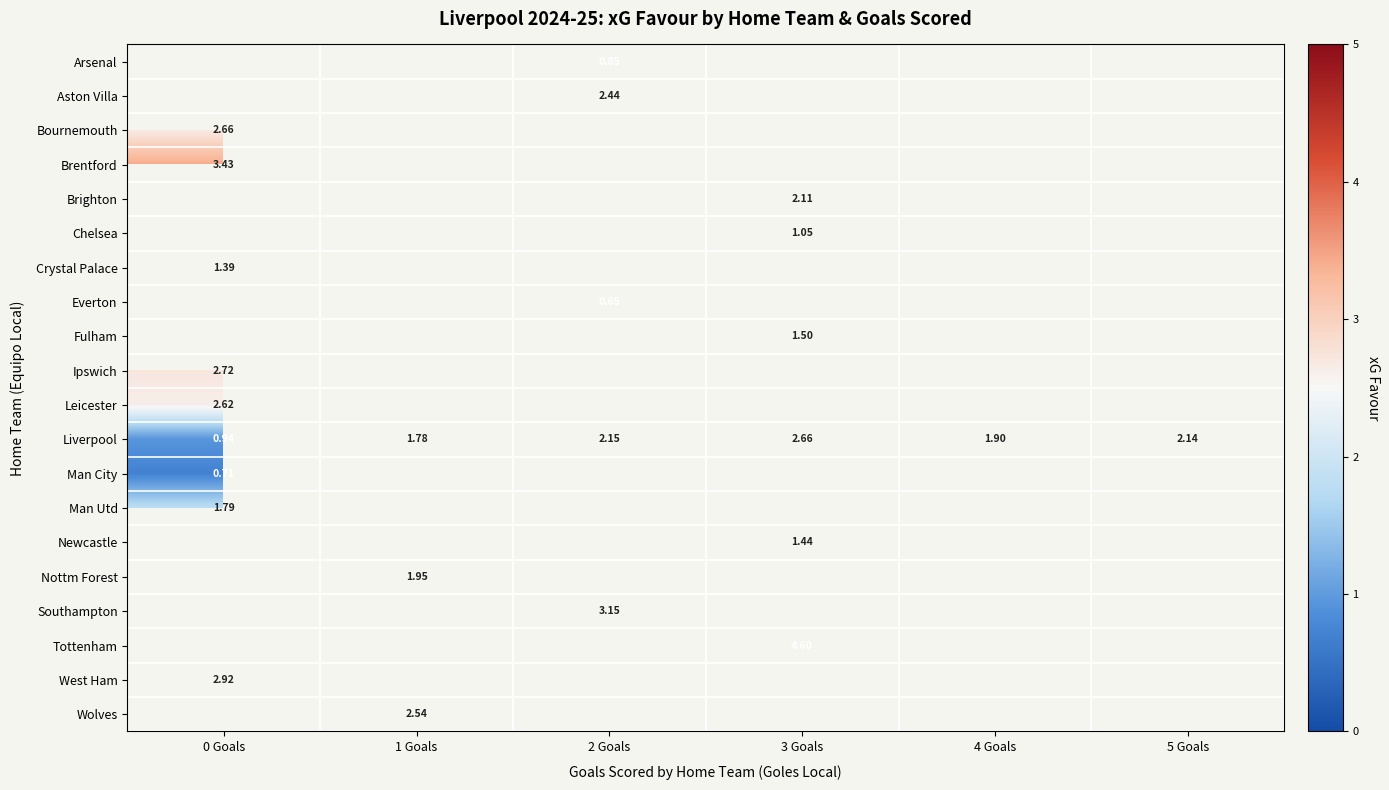

How many series are shown in this chart?

20